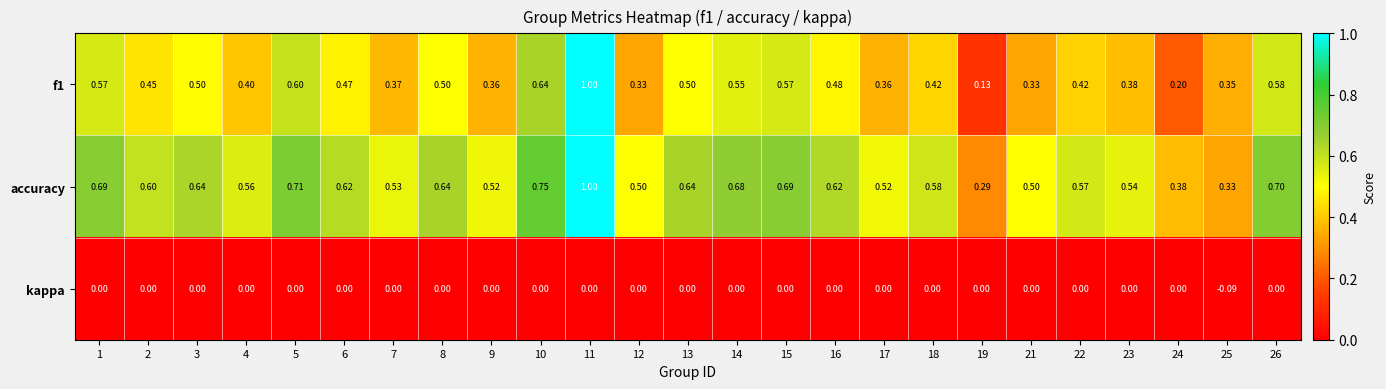

Is the value of f1 at 25 greater than the value of kappa at 13?

Yes